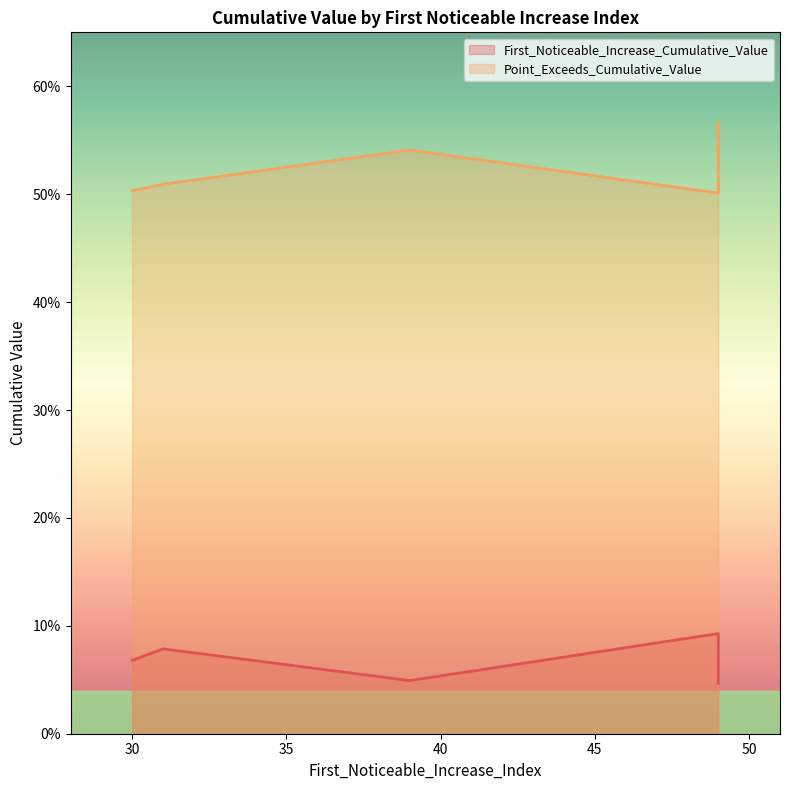

Count the number of data series in this chart.

2